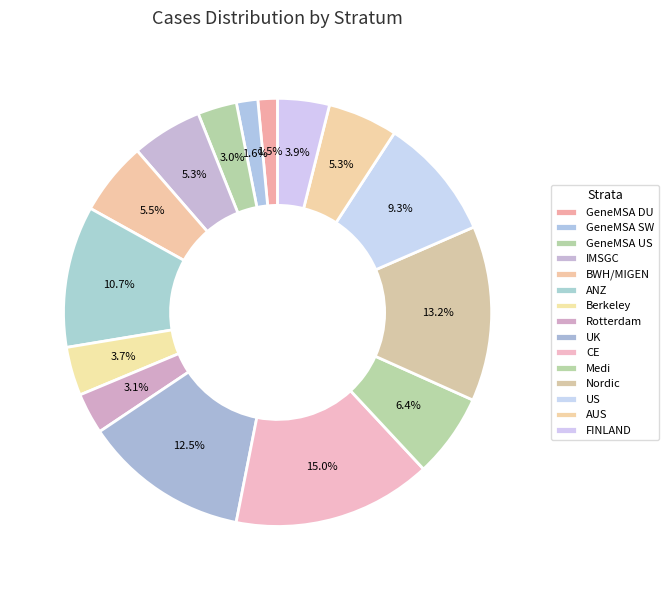

How many segments does this pie chart have?

15